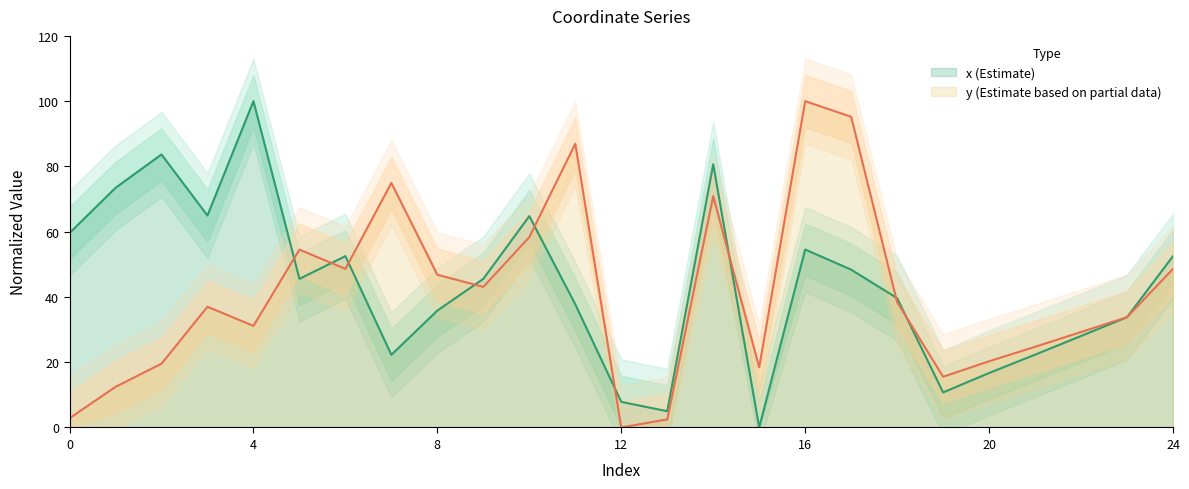

After their last crossing, which series has the higher values: y or x?

x